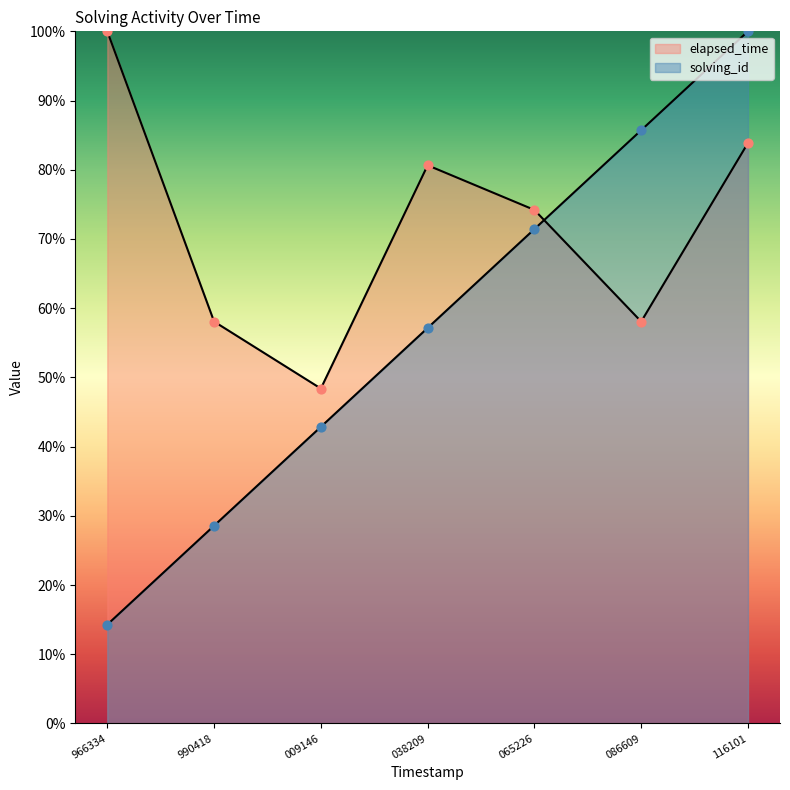

Which series has the widest spread of Y values?

solving_id